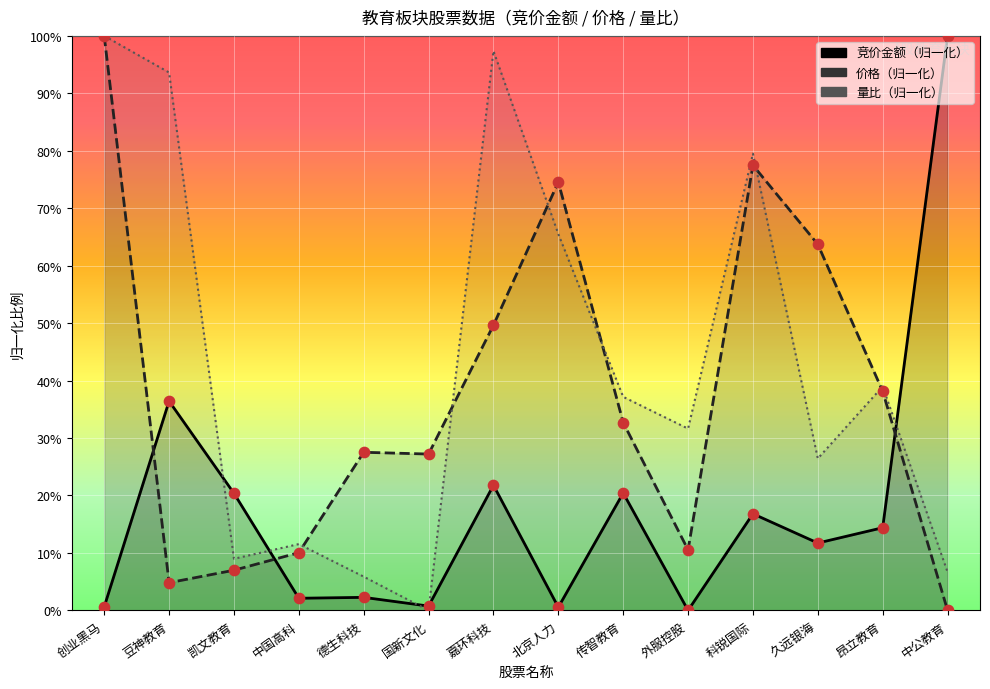

At how many categories does at least one series exceed 38?

8